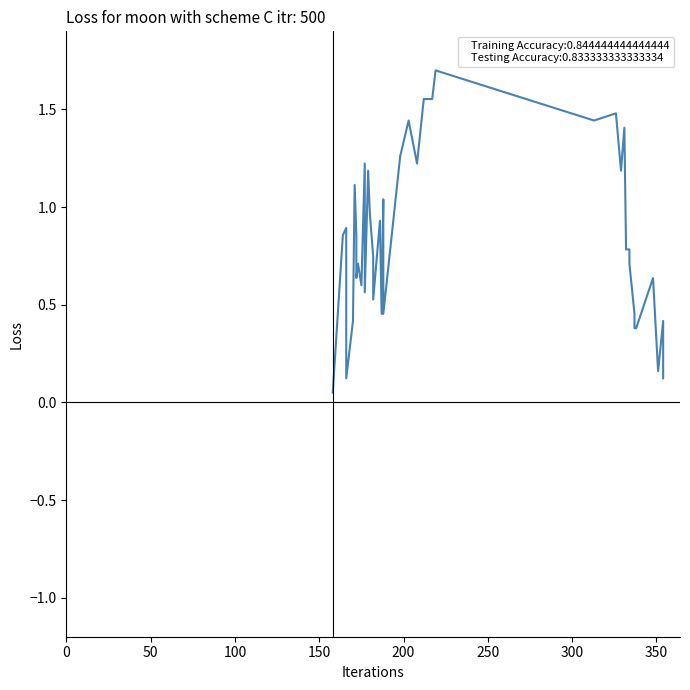

Reading right to left, extract all data points from this chart.

0.1	0.4	0.2	0.6	0.4	0.4	0.5	0.7	0.8	0.8	1.4	1.2	1.5	1.4	1.7	1.6	1.6	1.2	1.4	1.3	0.5	1.0	0.5	0.9	0.5	0.7	1.0	1.2	0.6	1.2	0.6	0.7	0.6	0.9	1.1	0.4	0.1	0.9	0.9	0.1